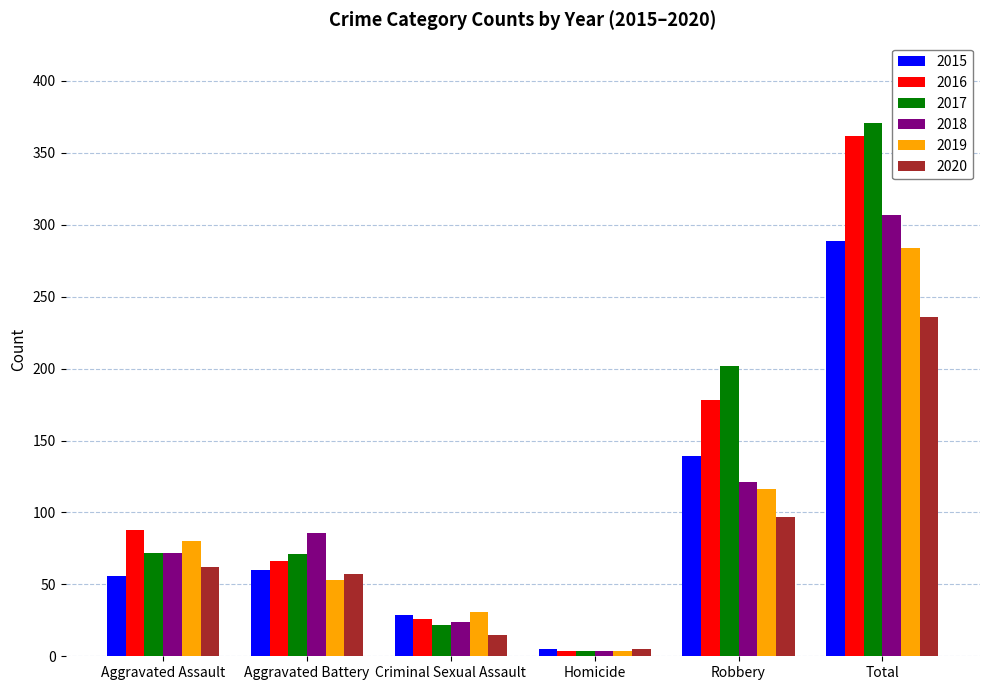

Which category has the highest value across all series?

Total